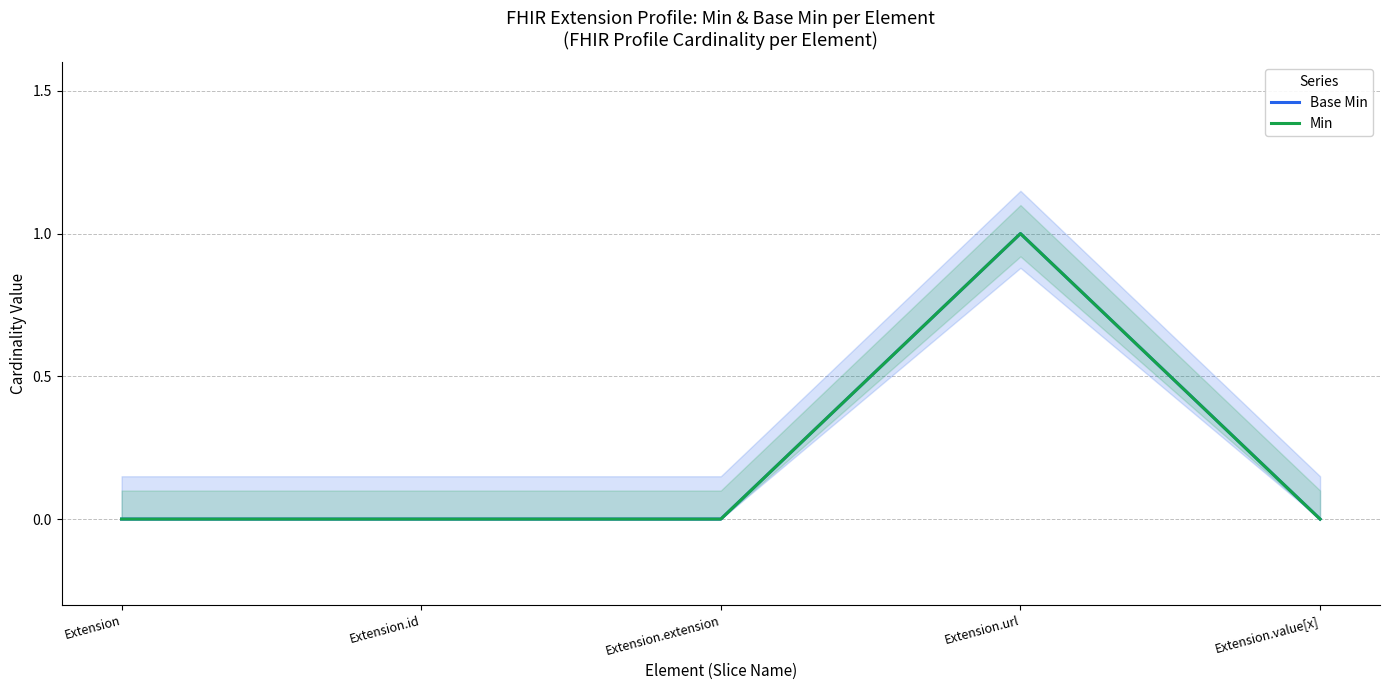

Which series has the largest range (max minus min)?

Base Min